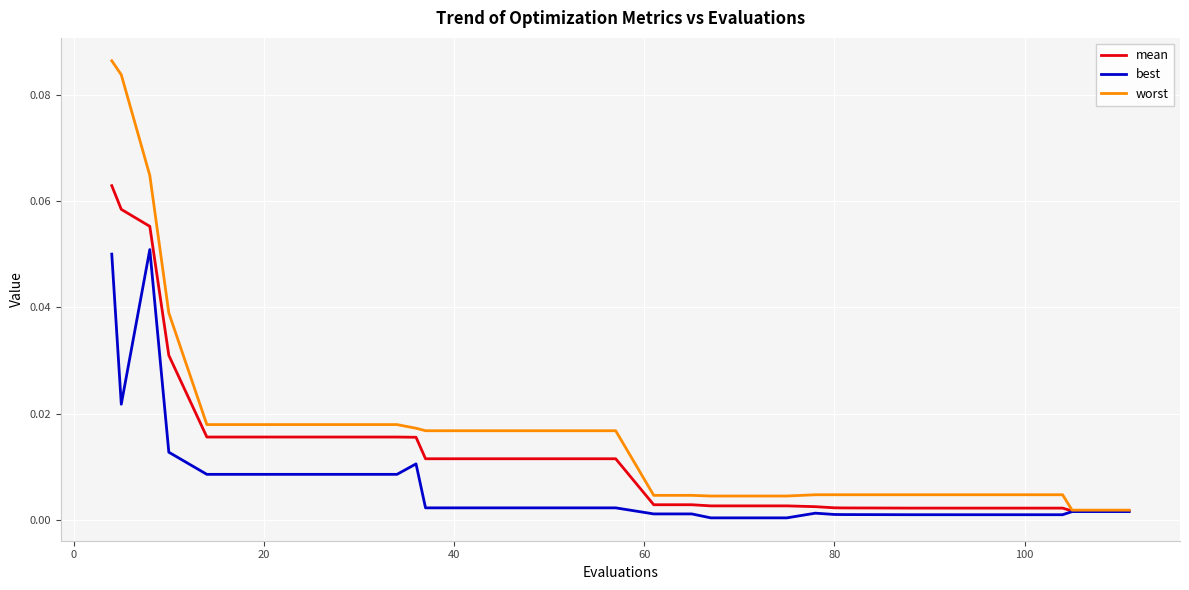

Which series has the widest spread of values?

worst